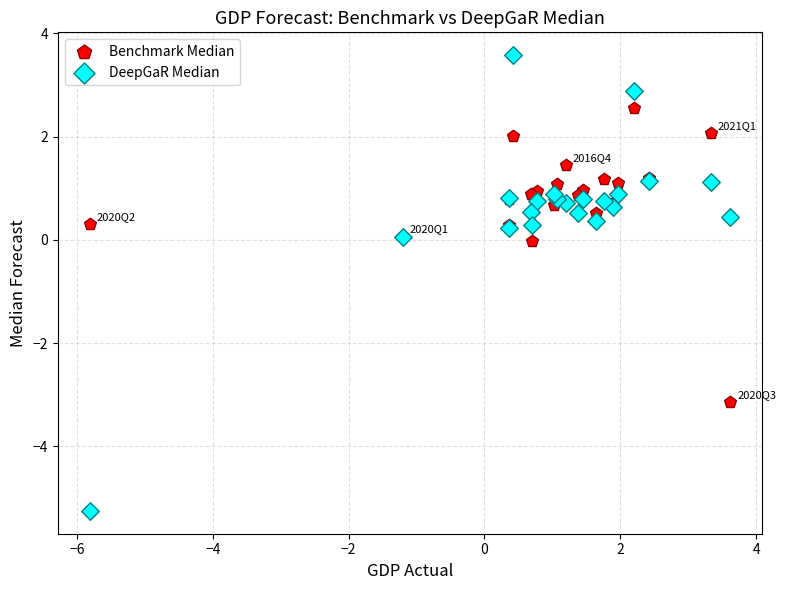

Which series contains the lowest Y value?

DeepGaR Median